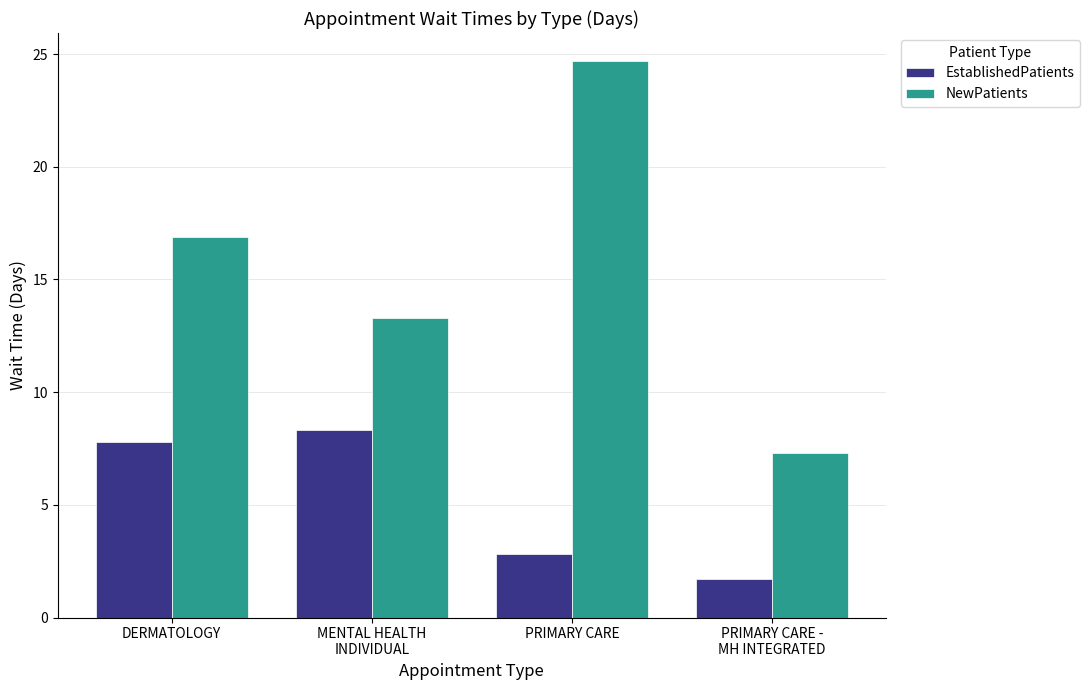

Between MENTAL HEALTH
INDIVIDUAL and PRIMARY CARE, which series saw the biggest shift?

NewPatients